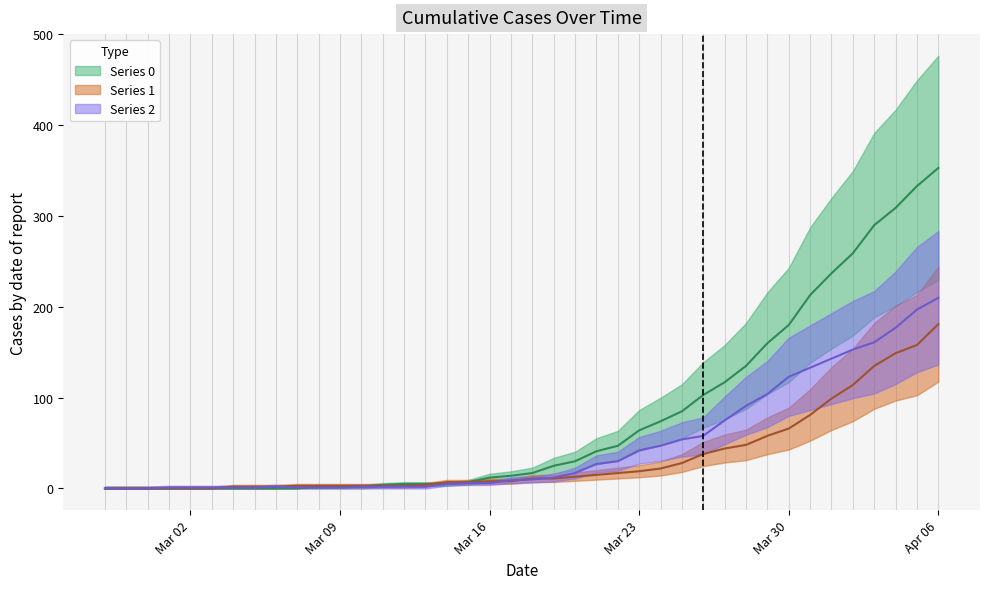

Rank the categories by Series 2 value from lowest to highest.

2020-02-27, 2020-02-28, 2020-02-29, 2020-03-01, 2020-03-02, 2020-03-03, 2020-03-04, 2020-03-05, 2020-03-07, 2020-03-08, 2020-03-09, 2020-03-06, 2020-03-10, 2020-03-11, 2020-03-12, 2020-03-13, 2020-03-14, 2020-03-15, 2020-03-16, 2020-03-17, 2020-03-18, 2020-03-19, 2020-03-20, 2020-03-21, 2020-03-22, 2020-03-23, 2020-03-24, 2020-03-25, 2020-03-26, 2020-03-27, 2020-03-28, 2020-03-29, 2020-03-30, 2020-03-31, 2020-04-01, 2020-04-02, 2020-04-03, 2020-04-04, 2020-04-05, 2020-04-06